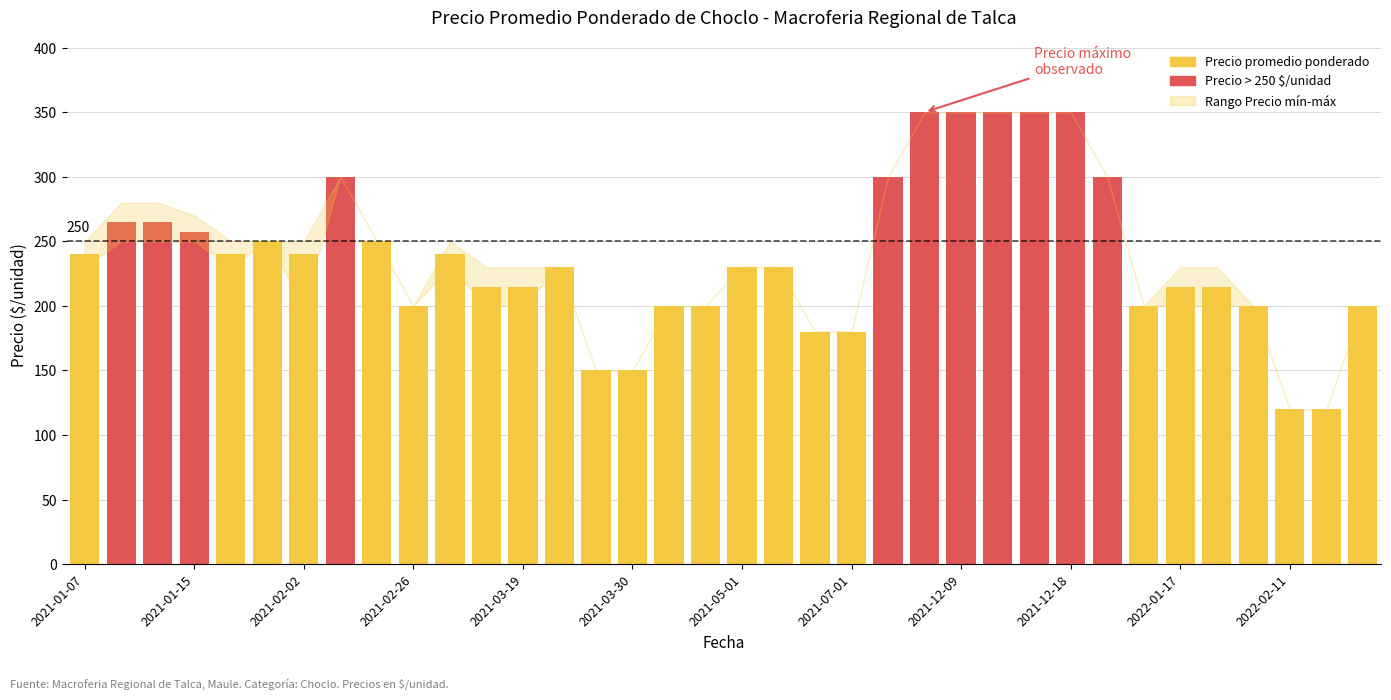

What is the value of the 7th bar from the left?

240